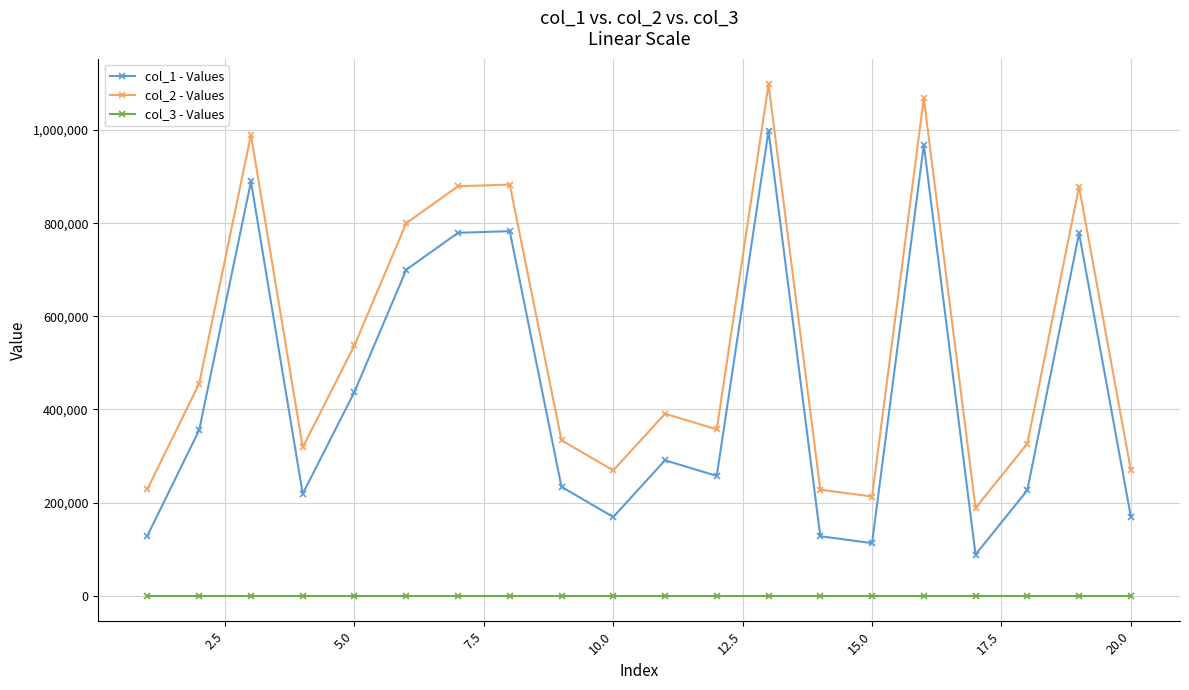

True or false: col_3 - Values and col_1 - Values intersect in this chart.

False